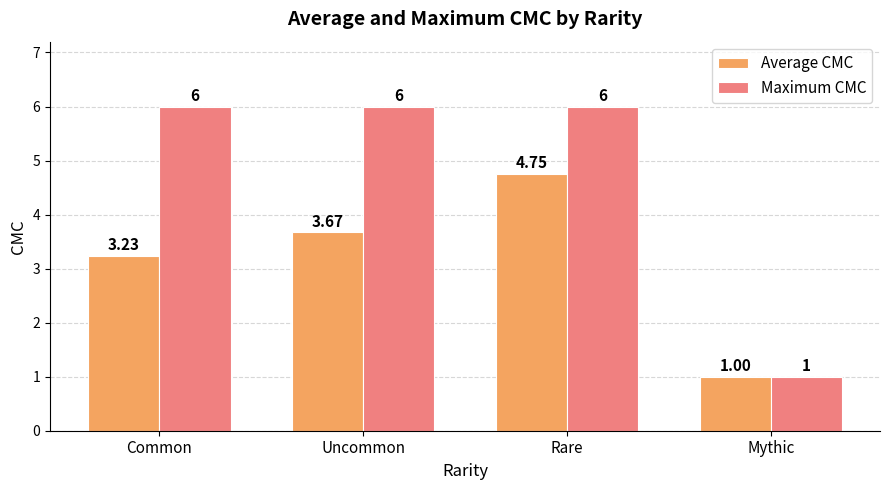

The Average CMC series shows 1.4 at Mythic. True or false?

False